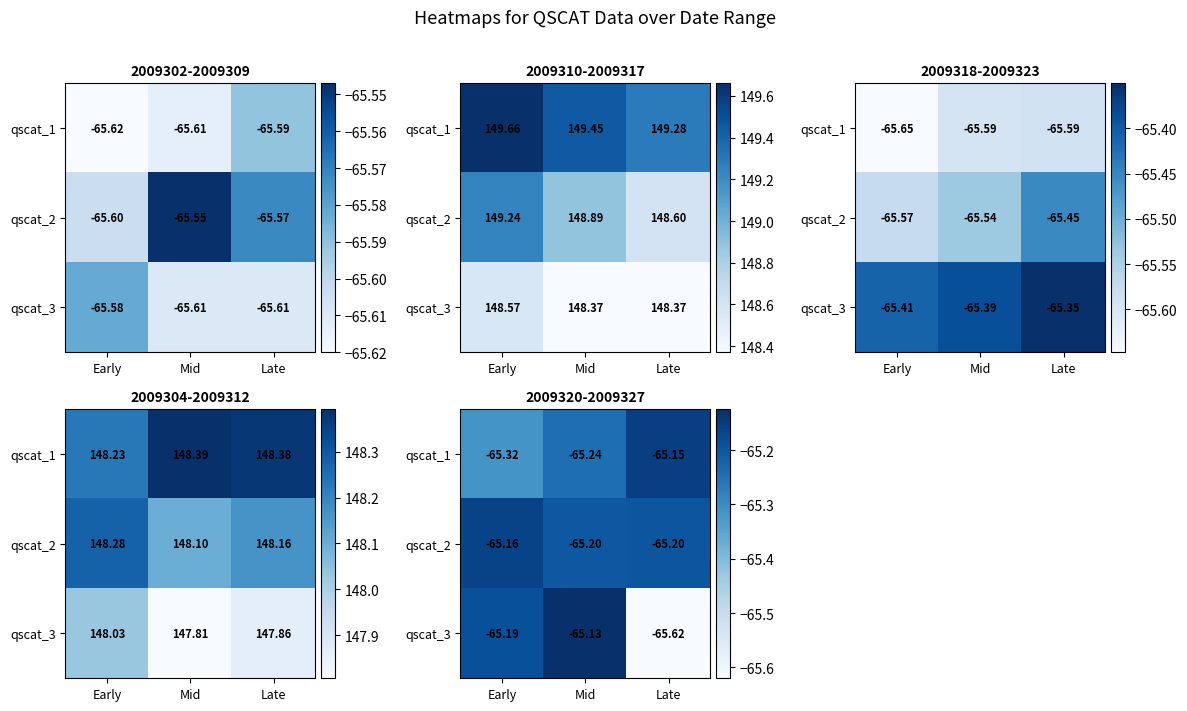

Rank the series by their maximum value, from highest to lowest.

qscat_3, qscat_1, qscat_2